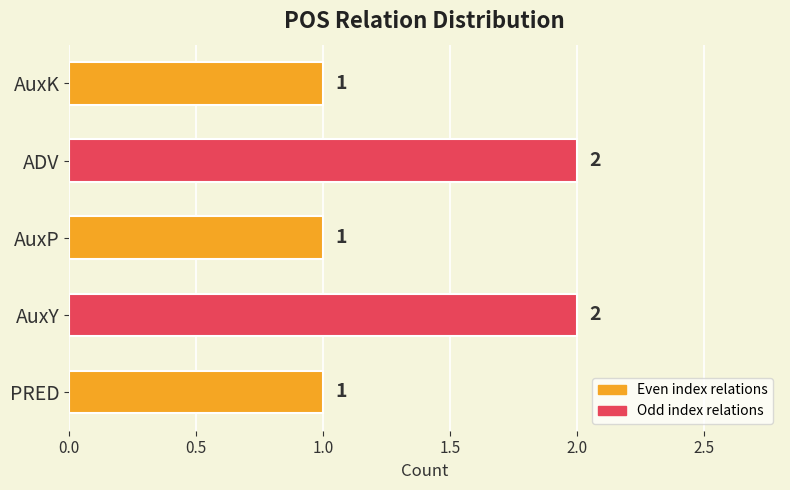

Reading top to bottom, extract all data points from this chart.

1	2	1	2	1